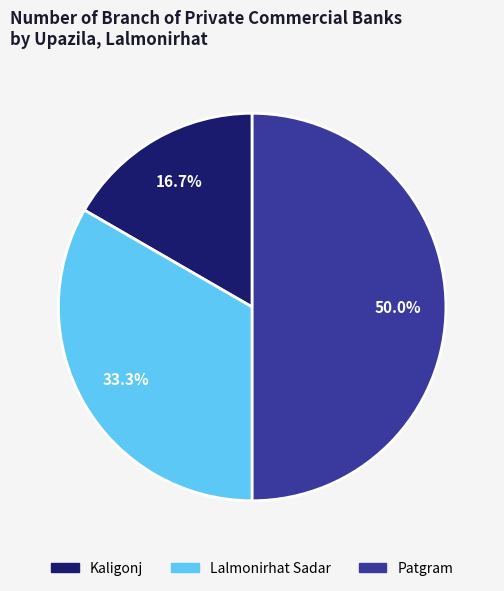

True or false: Patgram accounts for 56% of the total.

False